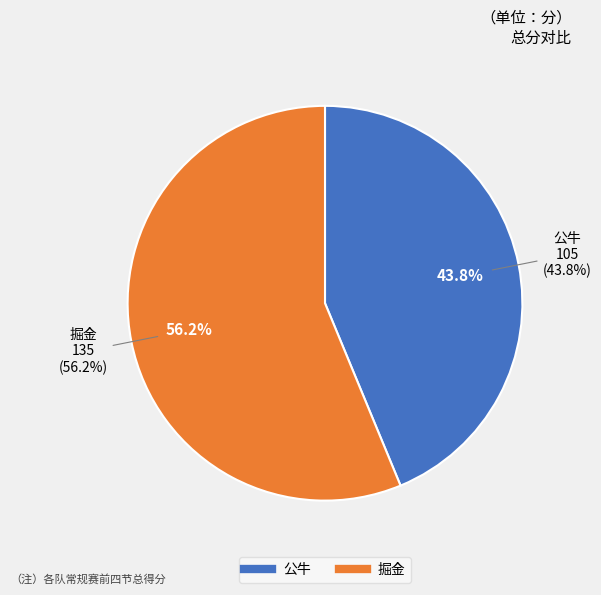

How many segments does this pie chart have?

2